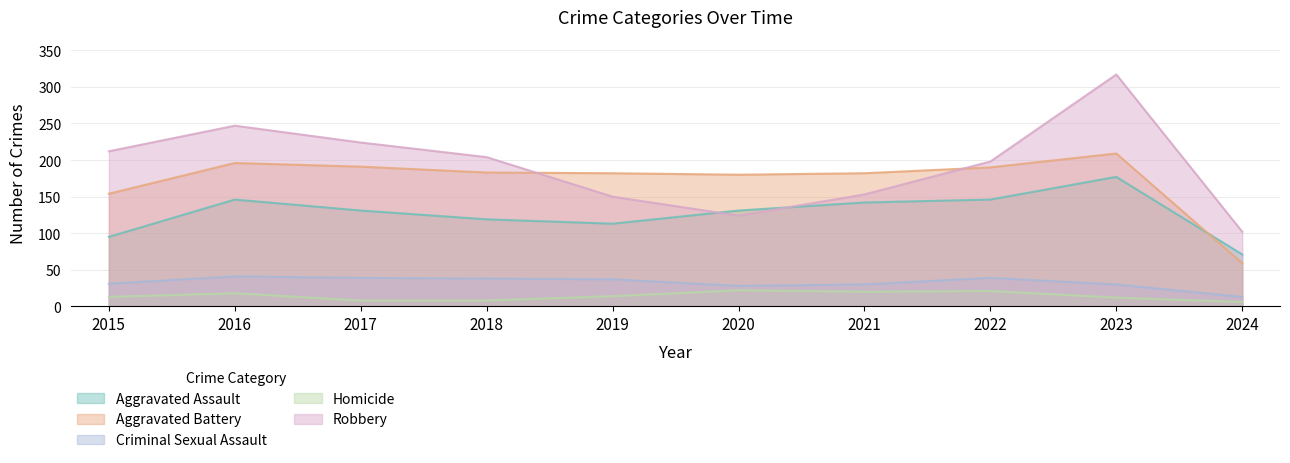

What is the difference between the maximum and minimum values in the Robbery series?

215